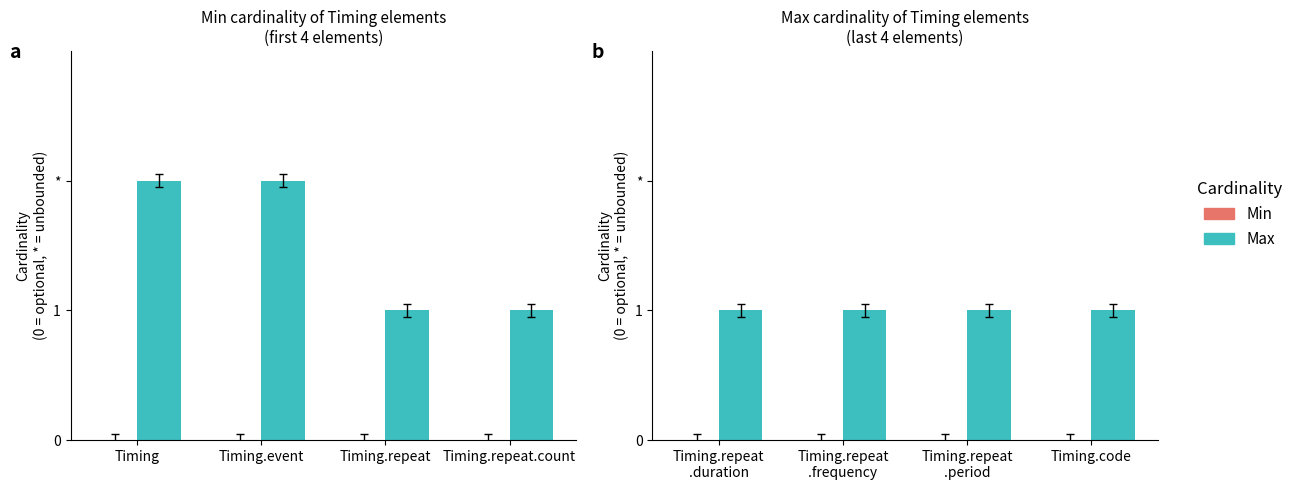

Which category has the highest value in the Max series?

Timing.repeat .duration